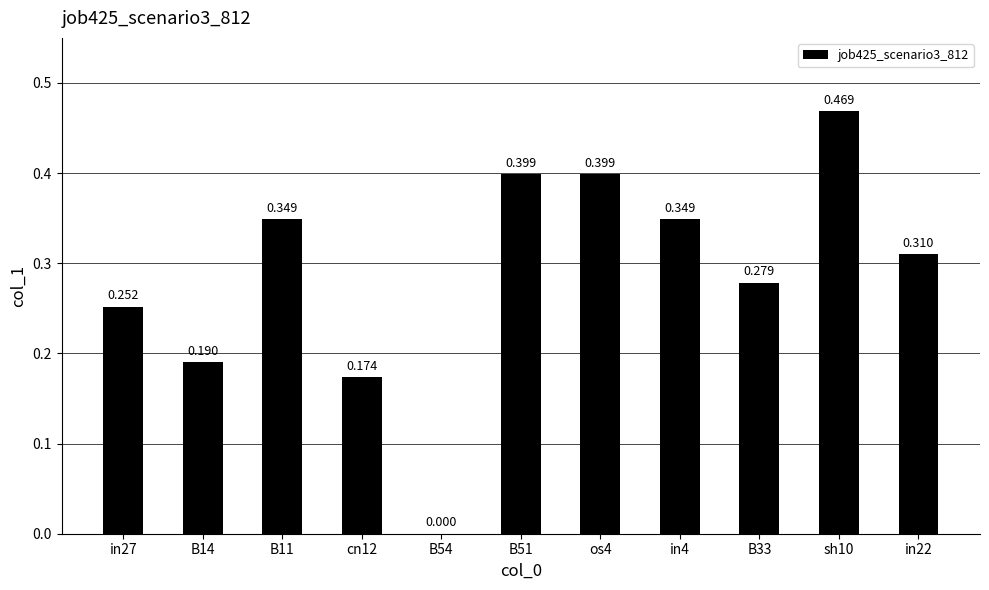

Are the bars horizontal?

No